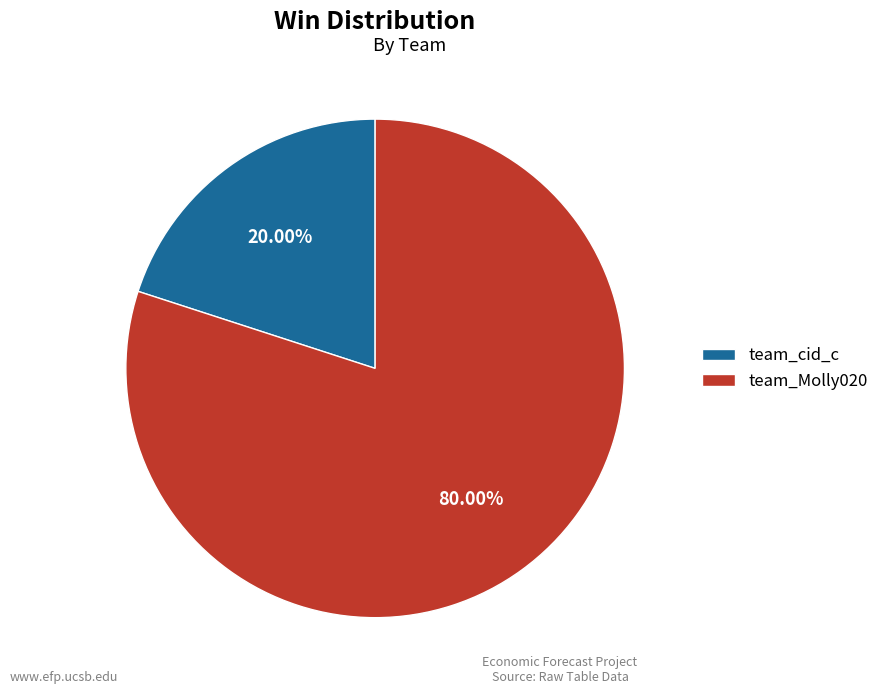

What percentage is NOT represented by team_cid_c?

80.0%